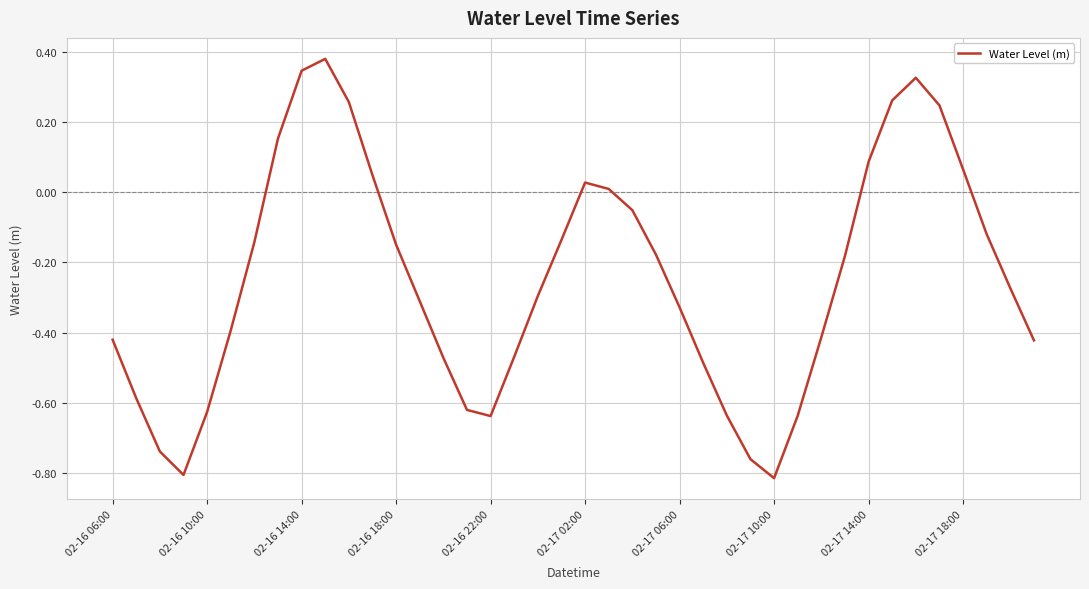

What is the difference between the maximum and minimum values?

1.2